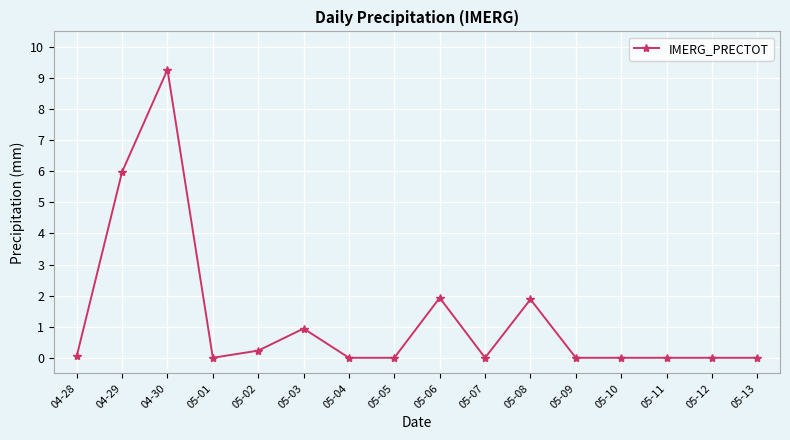

Read the value at 05-08.

1.9